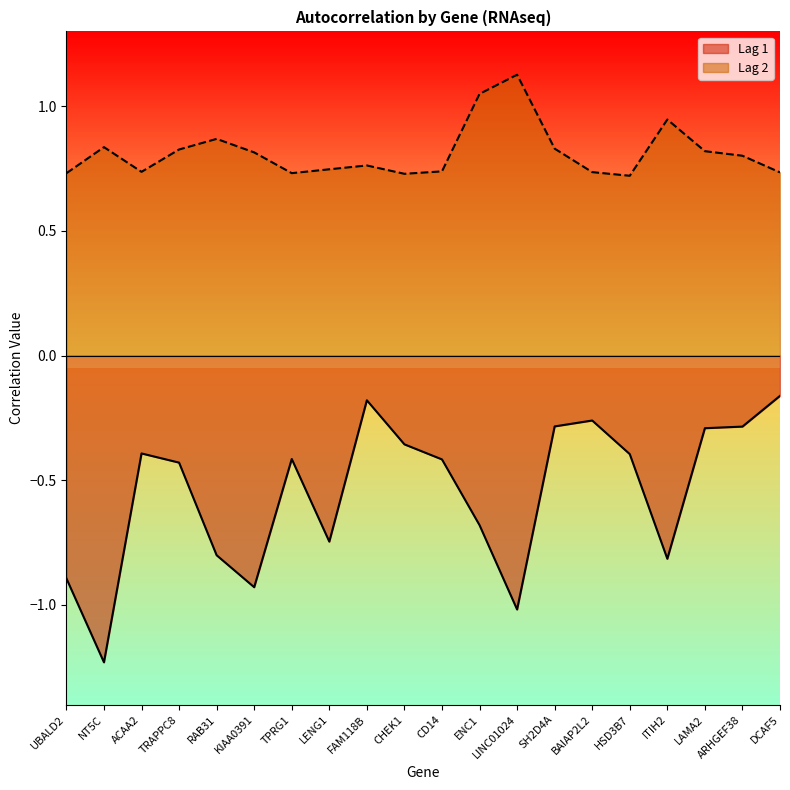

List the series in order of their overall mean, highest first.

Lag 2, Lag 1